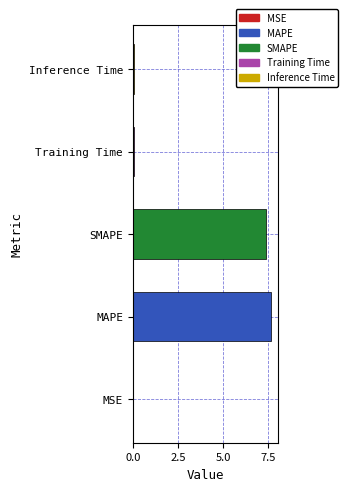

Between MSE and SMAPE, which is larger?

SMAPE